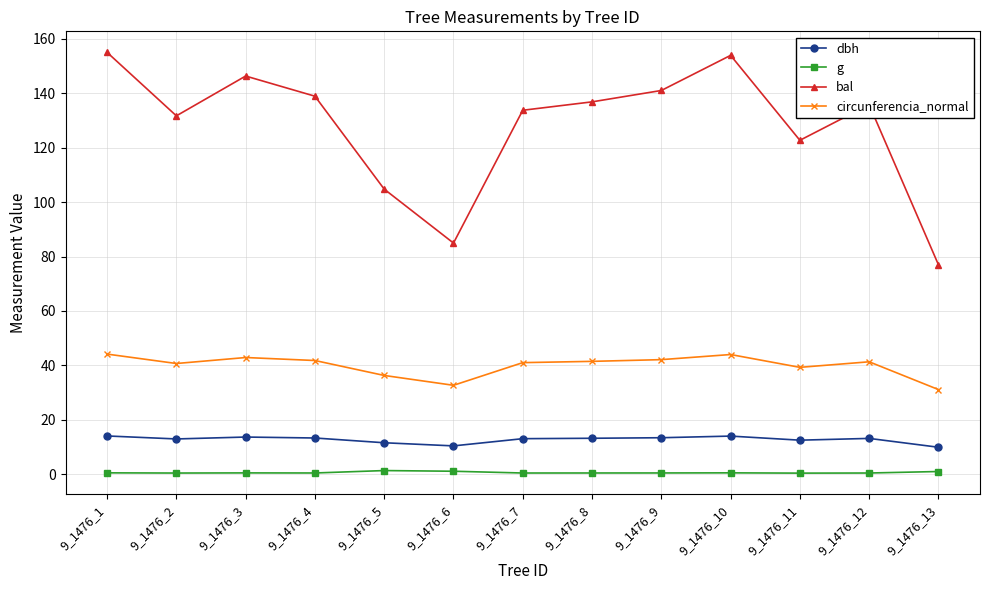

True or false: bal and g intersect in this chart.

False